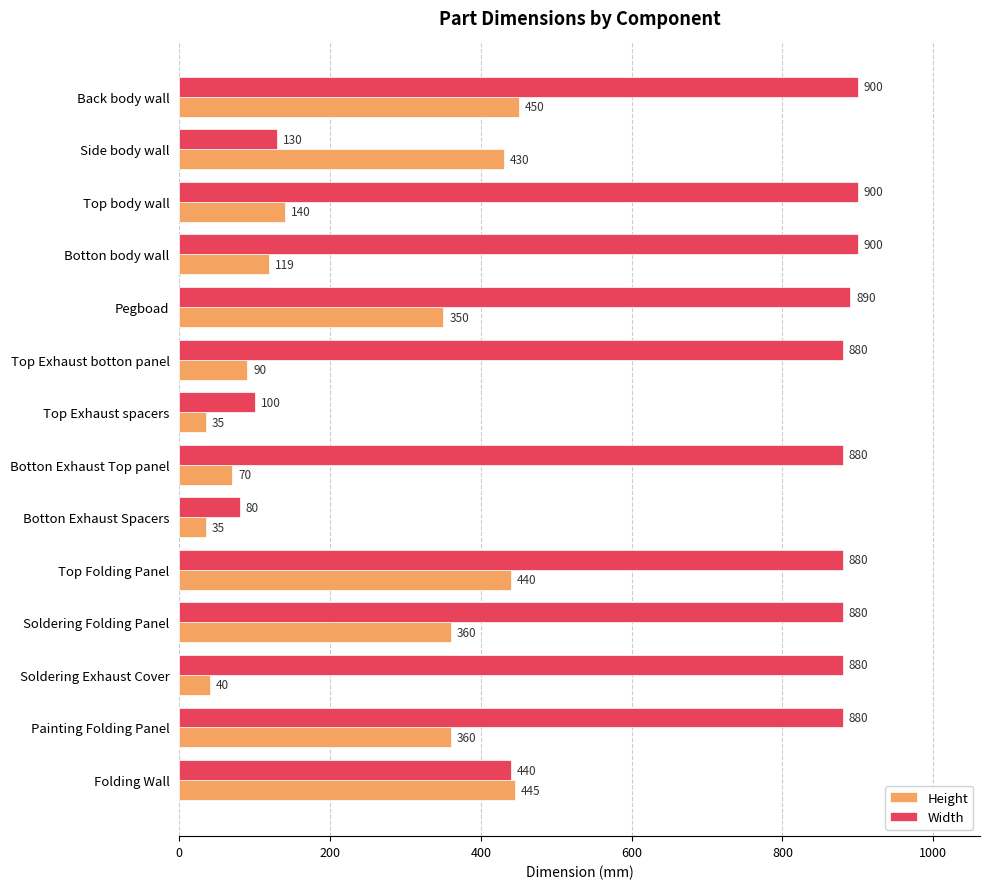

At how many categories does at least one series exceed 446?

10